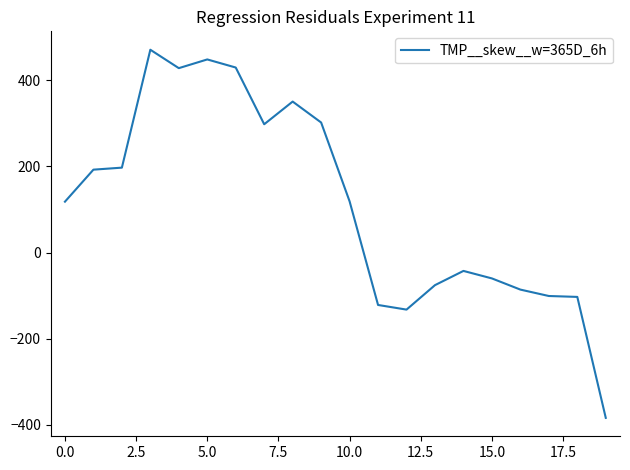

What is the greatest value displayed?

471.1